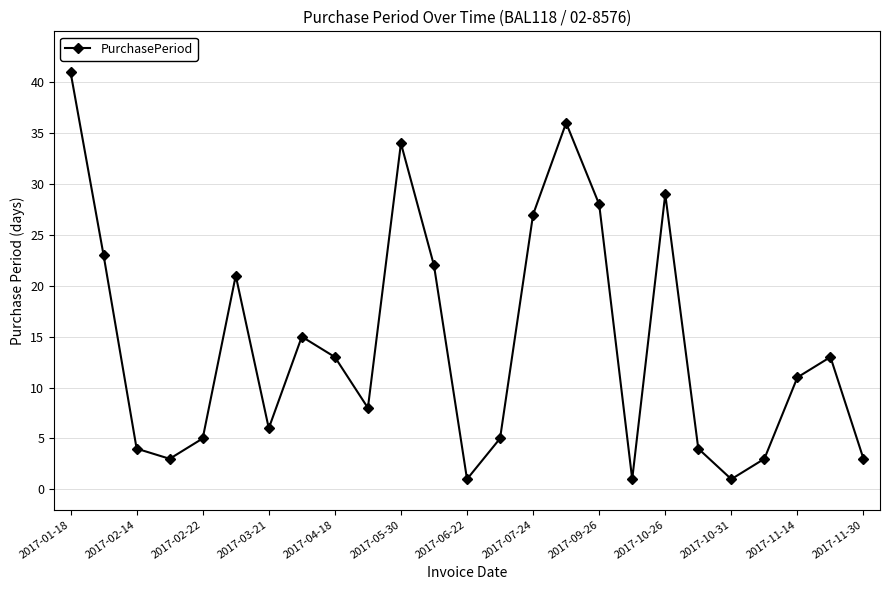

How many points are higher than both their immediate neighbors (excluding endpoints)?

6